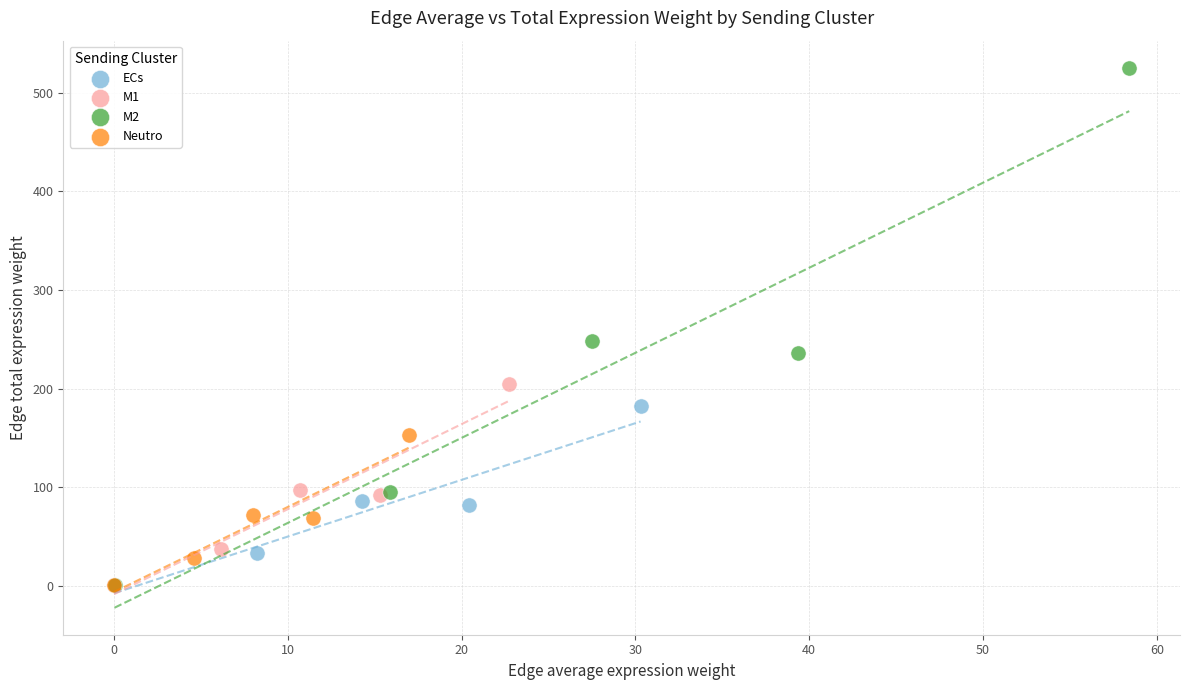

Which series reaches the maximum Y coordinate?

M2